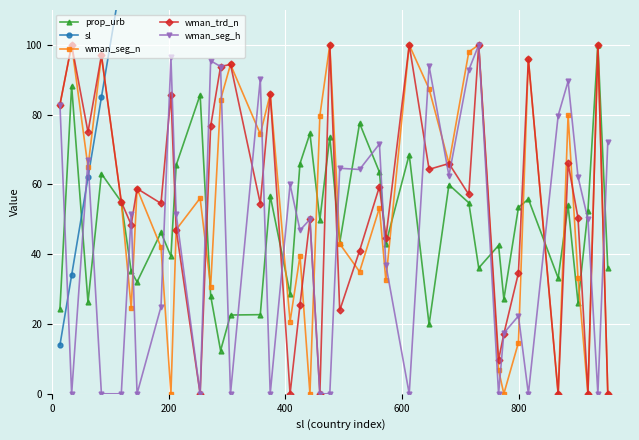

What is the difference between the maximum and minimum values in the wman_seg_h series?

100.0